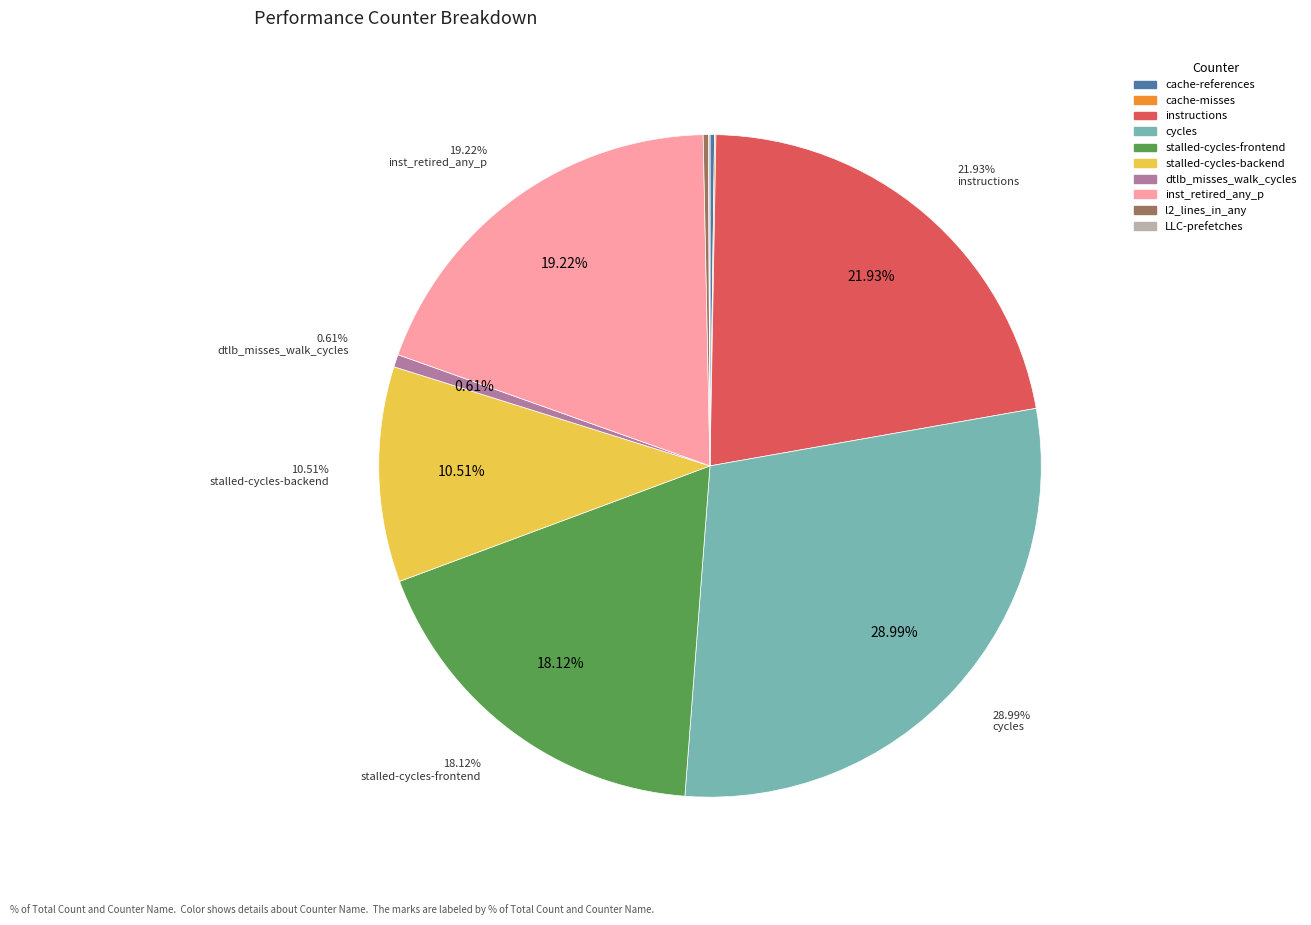

Is there a majority slice in this chart?

No